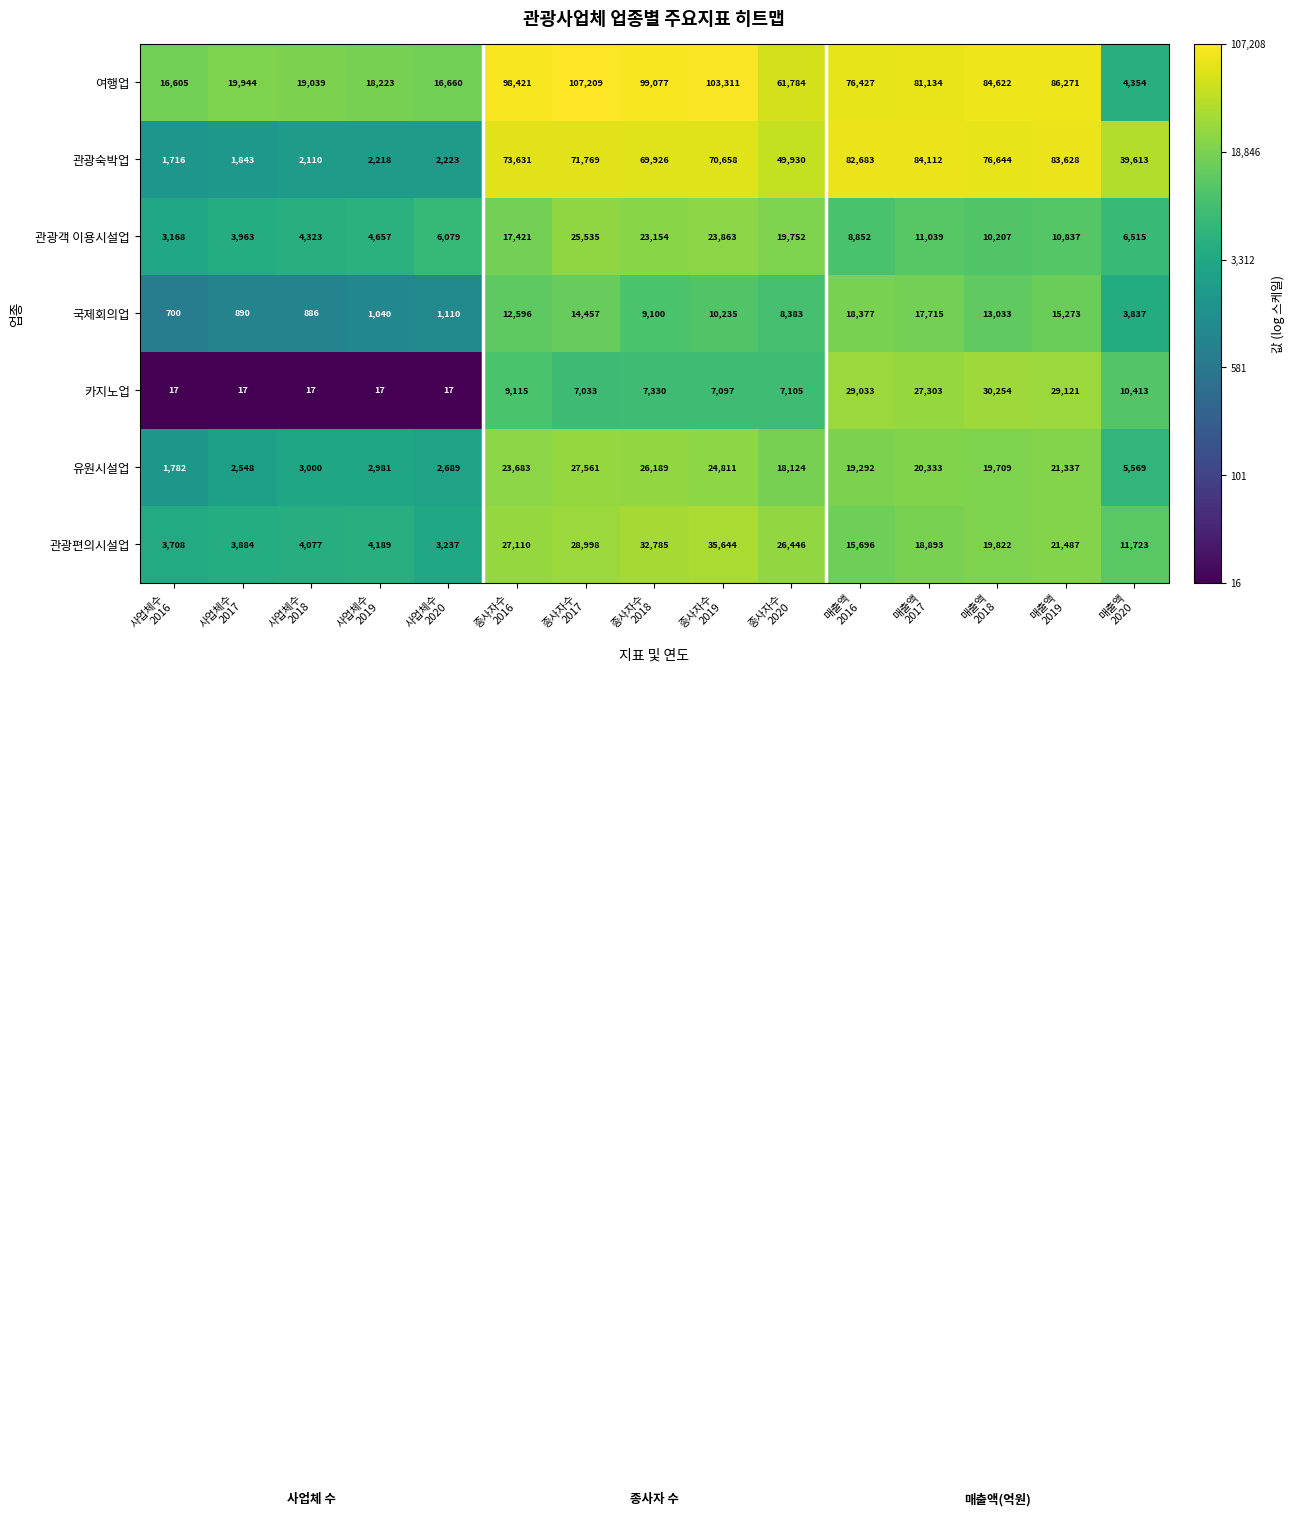

Which series changed the most between 종사자수
2016 and 종사자수
2018?

관광객 이용시설업